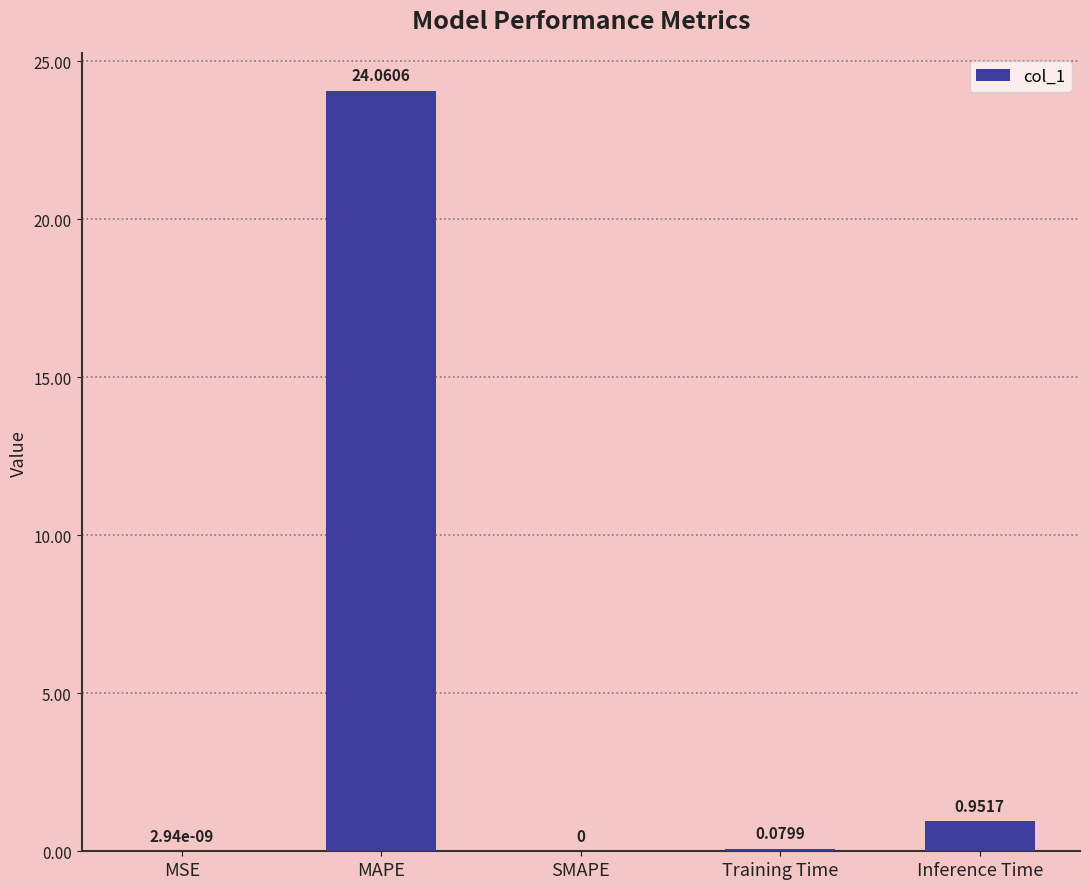

Between MSE and MAPE, which is larger?

MAPE